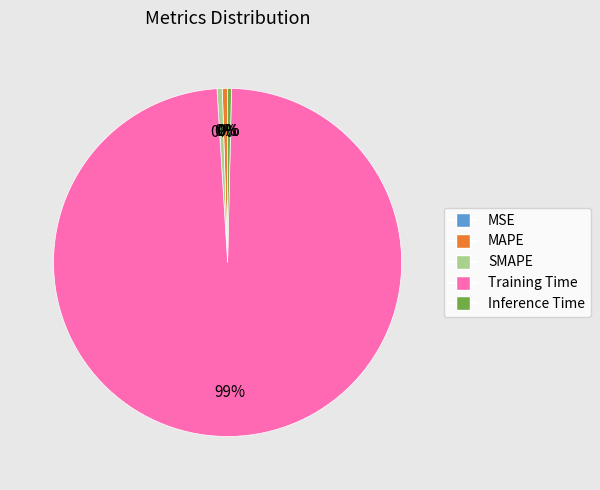

Which category has the biggest portion of the pie?

Training Time